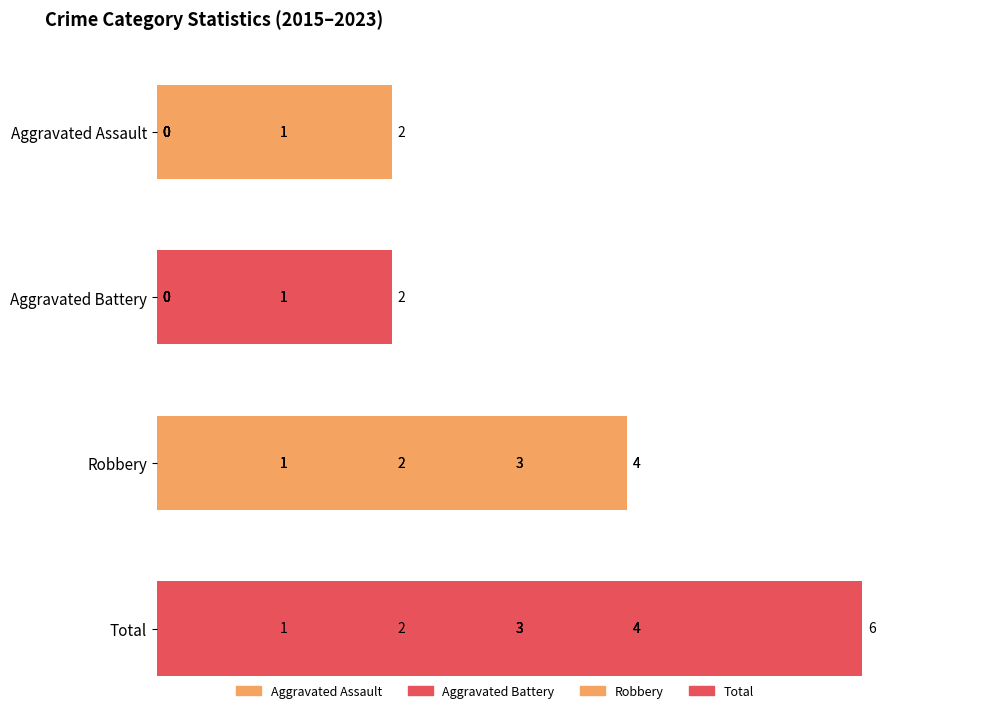

What is the difference between the second highest and second lowest values in the Aggravated Battery series?

1